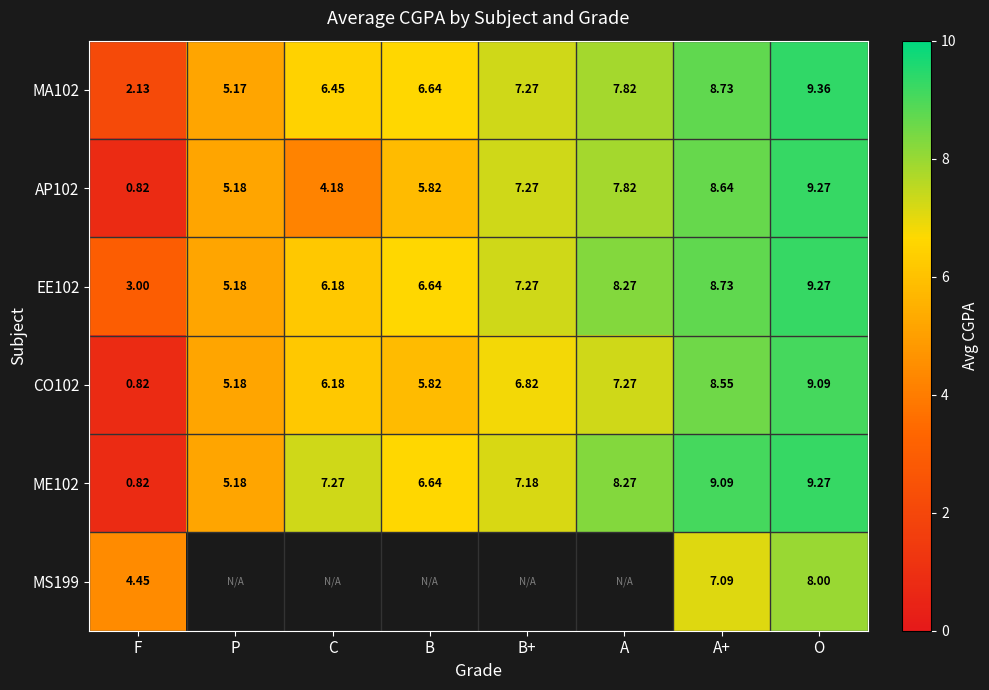

What is the sum of all MA102 values?

53.6